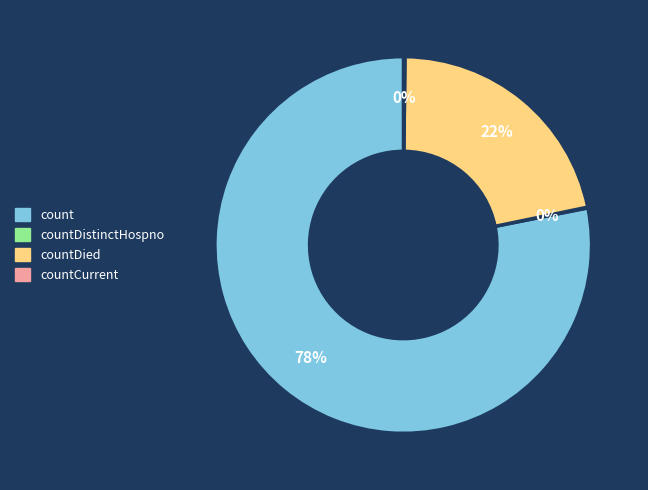

Is there a majority slice in this chart?

Yes